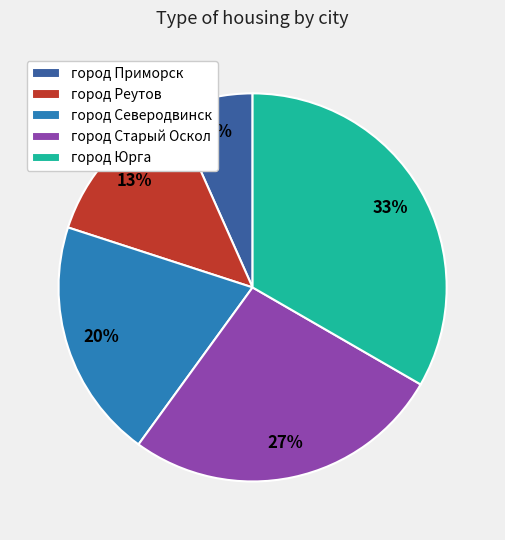

How many segments does this pie chart have?

5